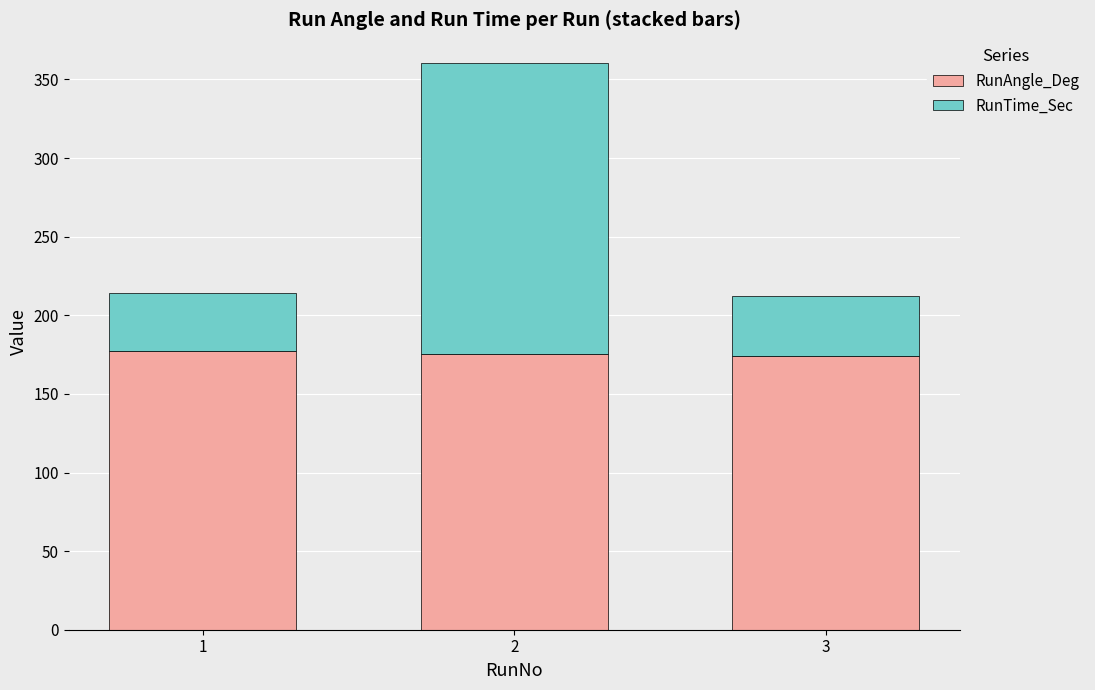

What is the difference between the maximum and minimum values in the RunAngle_Deg series?

3.6